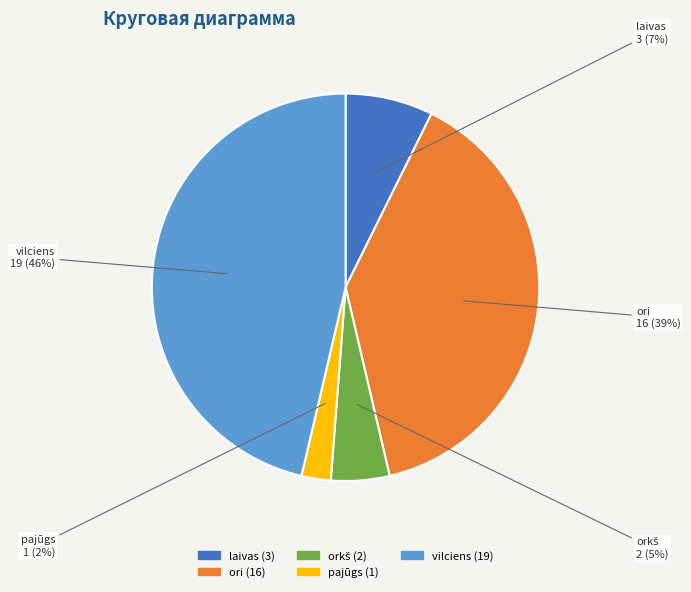

Do vilciens and ori together represent more than half of the pie?

Yes